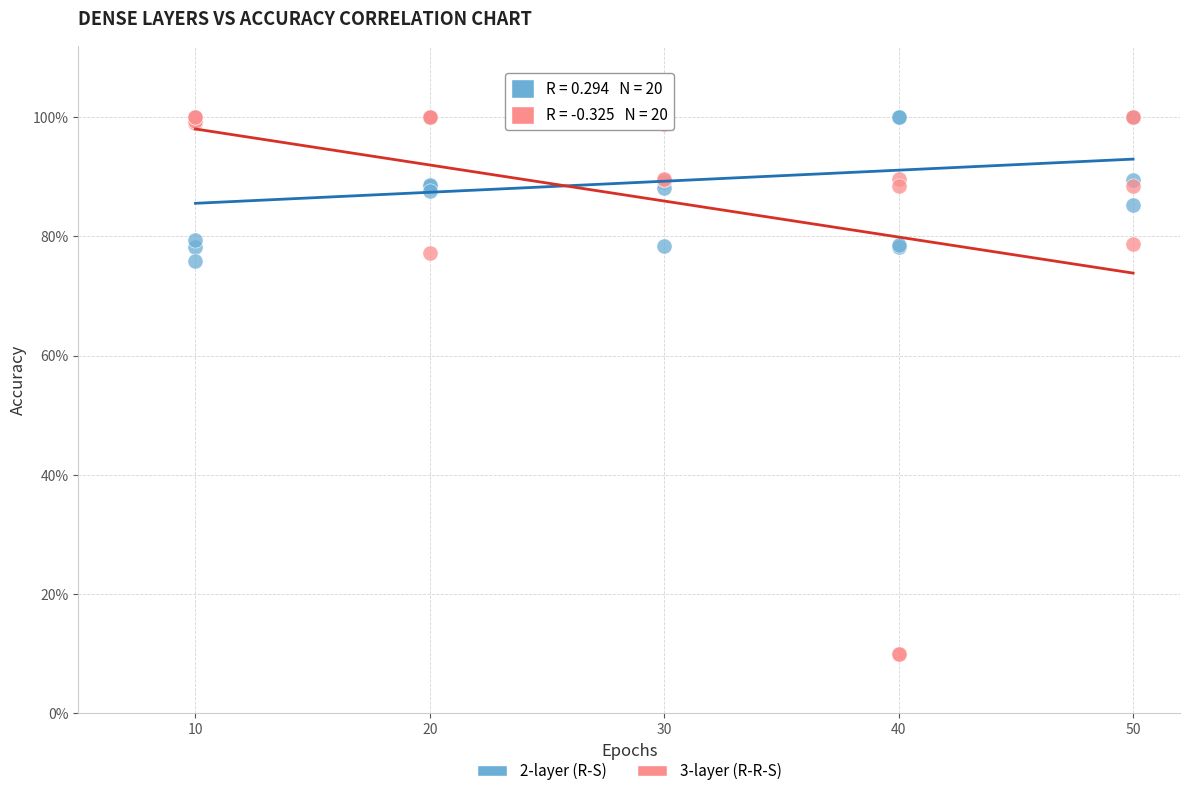

Which series has the largest Y range (max minus min)?

3-layer (R-R-S)